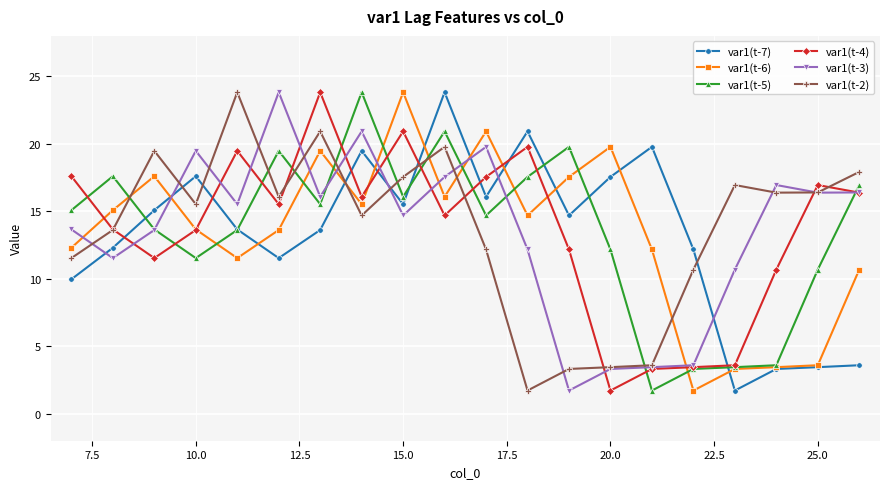

What is the sum of all var1(t-4) values?

272.5